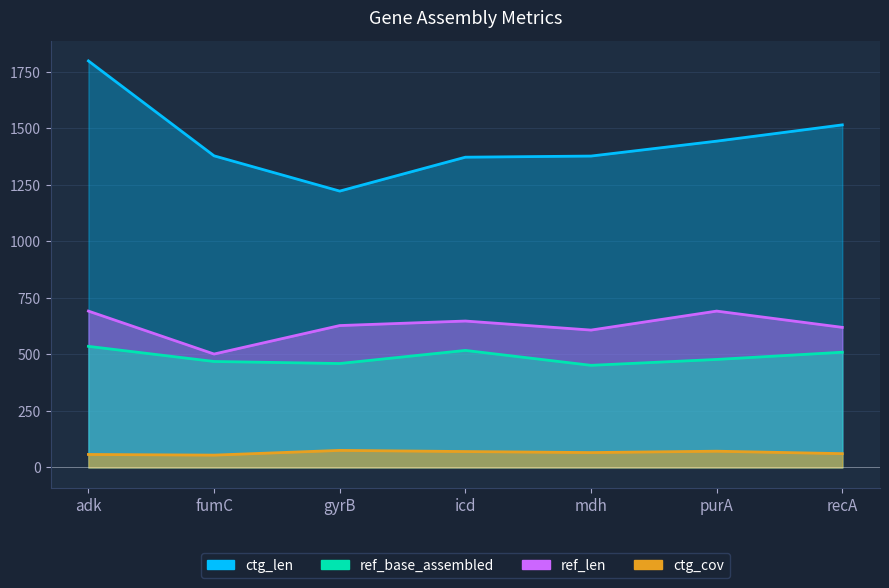

What are all the series names shown in the legend?

ref_len, ref_base_assembled, ctg_len, ctg_cov